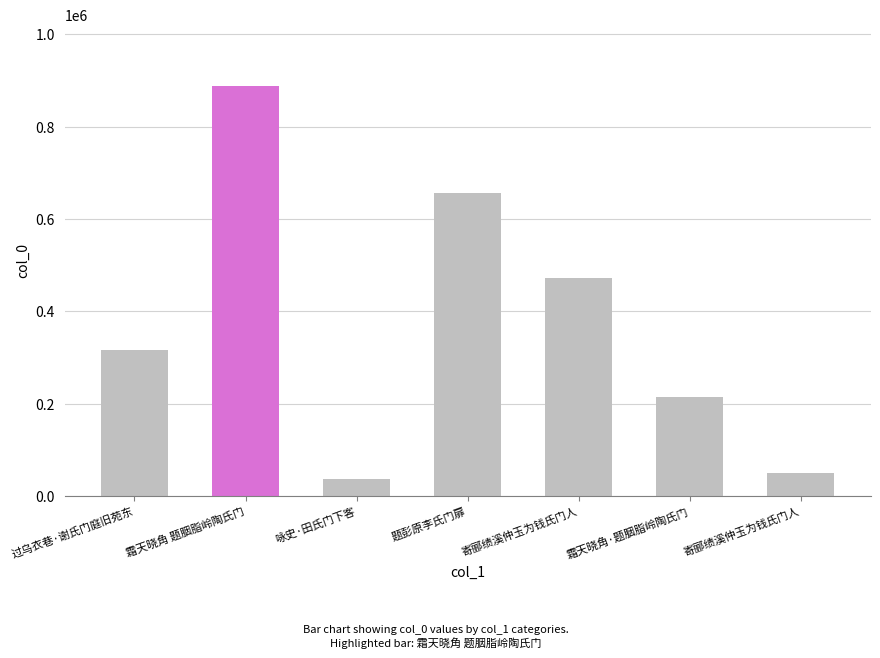

Reading right to left, transcribe all the data shown in this chart.

寄郦绩溪仲玉为钱氏门人=49948	霜天晓角·题胭脂岭陶氏门=213424	寄郦绩溪仲玉为钱氏门人=471290	题彭原李氏门扉=656432	咏史·田氏门下客=36881	霜天晓角 题胭脂岭陶氏门=887757	过乌衣巷·谢氏门庭旧苑东=315996